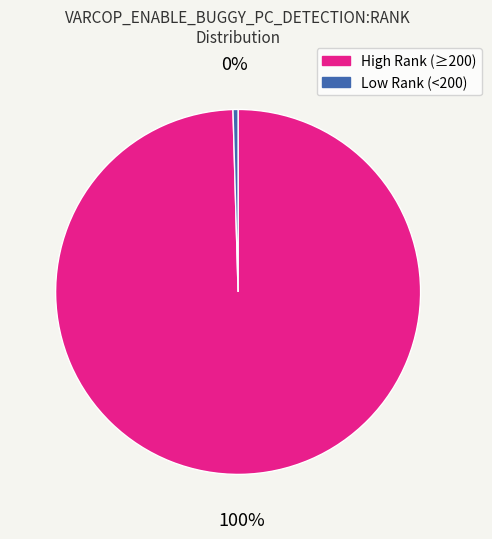

To the nearest percent, what percentage of the pie is High Rank (≥200)?

100%